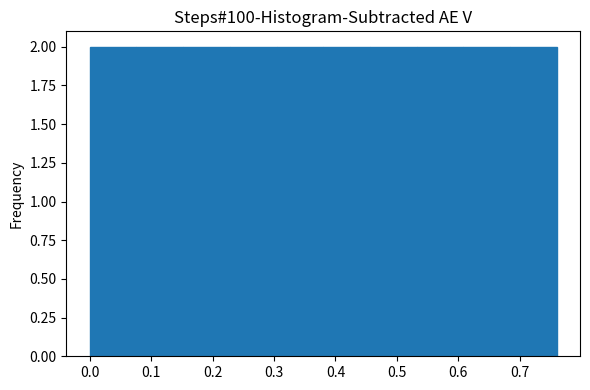

Reading left to right, list every bar in this chart as the range it spans on the x-axis followed by its height. Neither the bar edges nor the heights are printed on the chart, so give them approximately, as read against the axes.

0.000 to 0.076: 2
0.076 to 0.152: 2
0.152 to 0.228: 2
0.228 to 0.304: 2
0.304 to 0.380: 2
0.380 to 0.456: 2
0.456 to 0.532: 2
0.532 to 0.608: 2
0.608 to 0.684: 2
0.684 to 0.760: 2